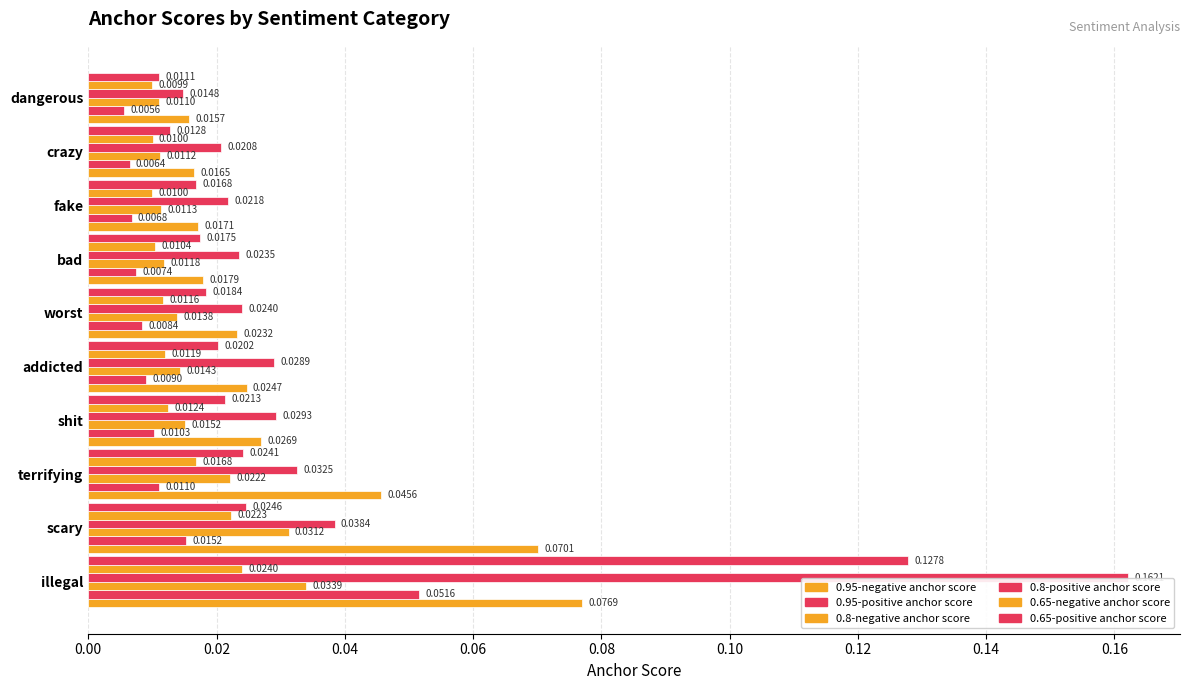

Count the number of data series in this chart.

6